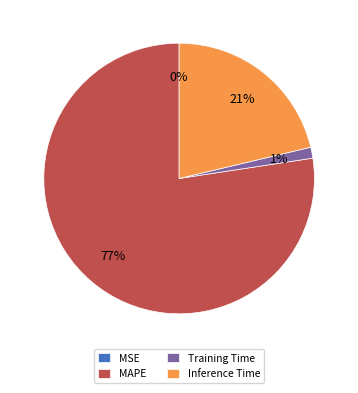

To the nearest percent, what is the average slice percentage?

25%